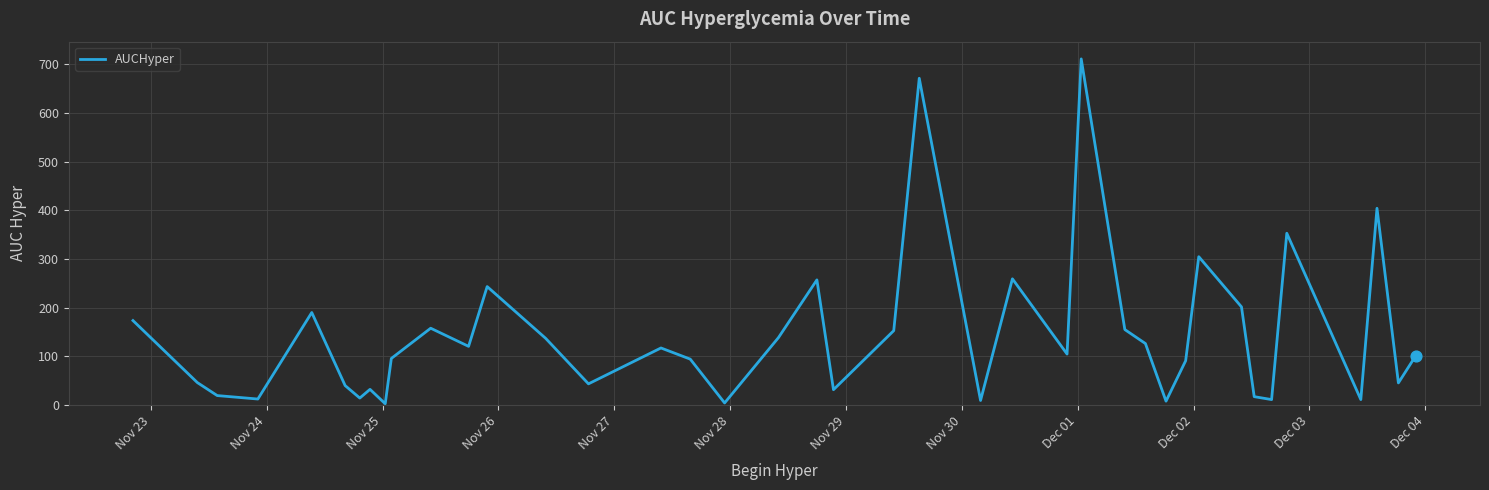

What is the maximum value shown in the chart?

711.0